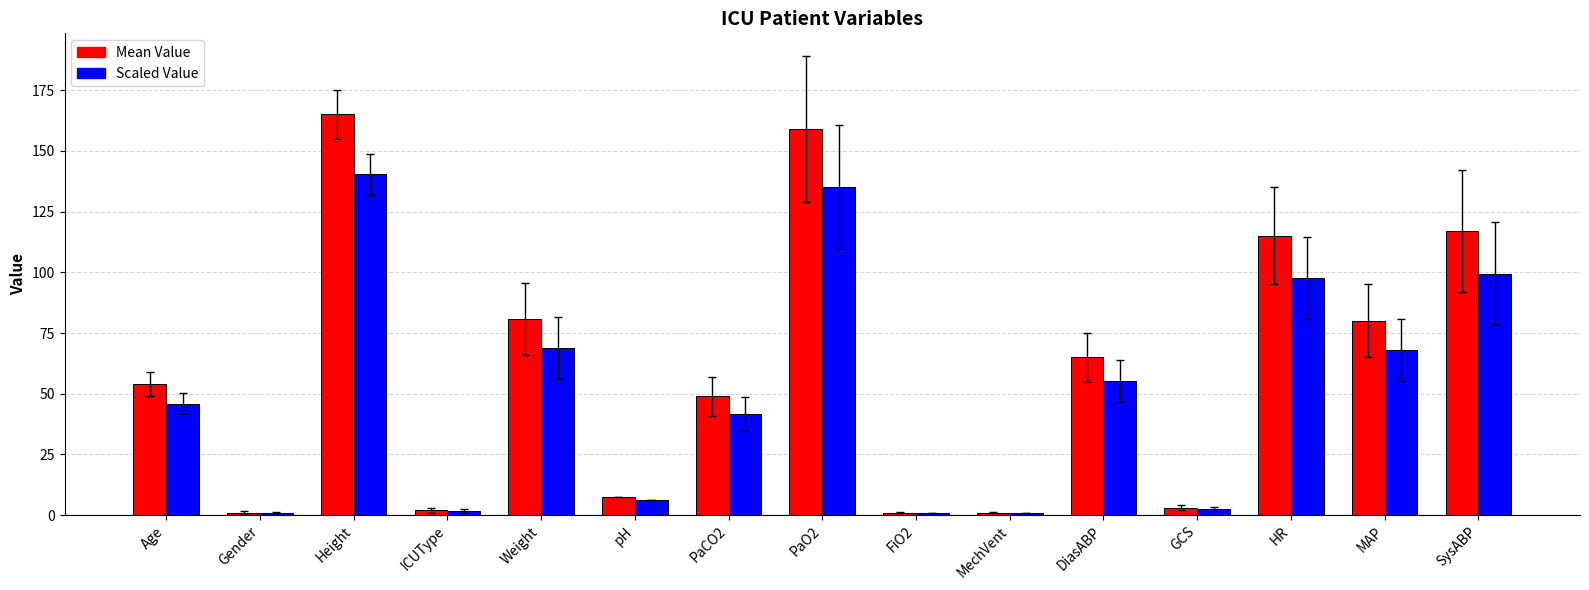

At which category is the sum across all series the highest?

Height